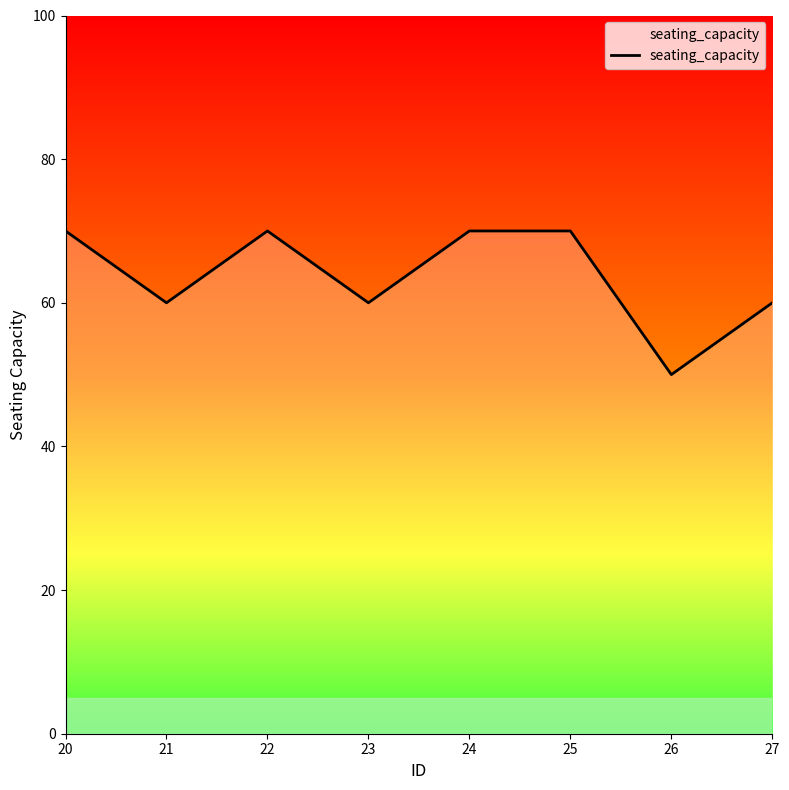

Reading left to right, extract all data points from this chart.

70	60	70	60	70	70	50	60